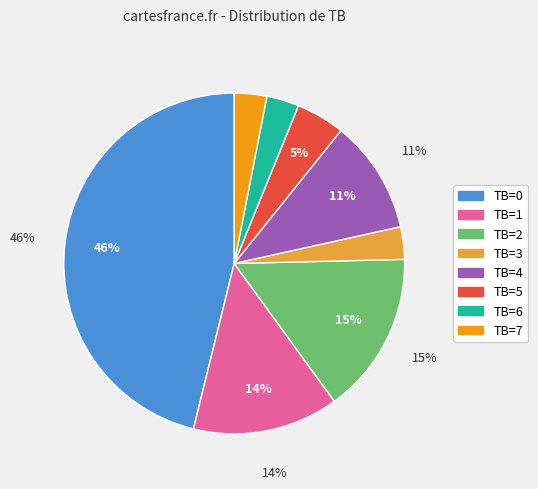

The TB=1 slice represents 14% of the pie. True or false?

True